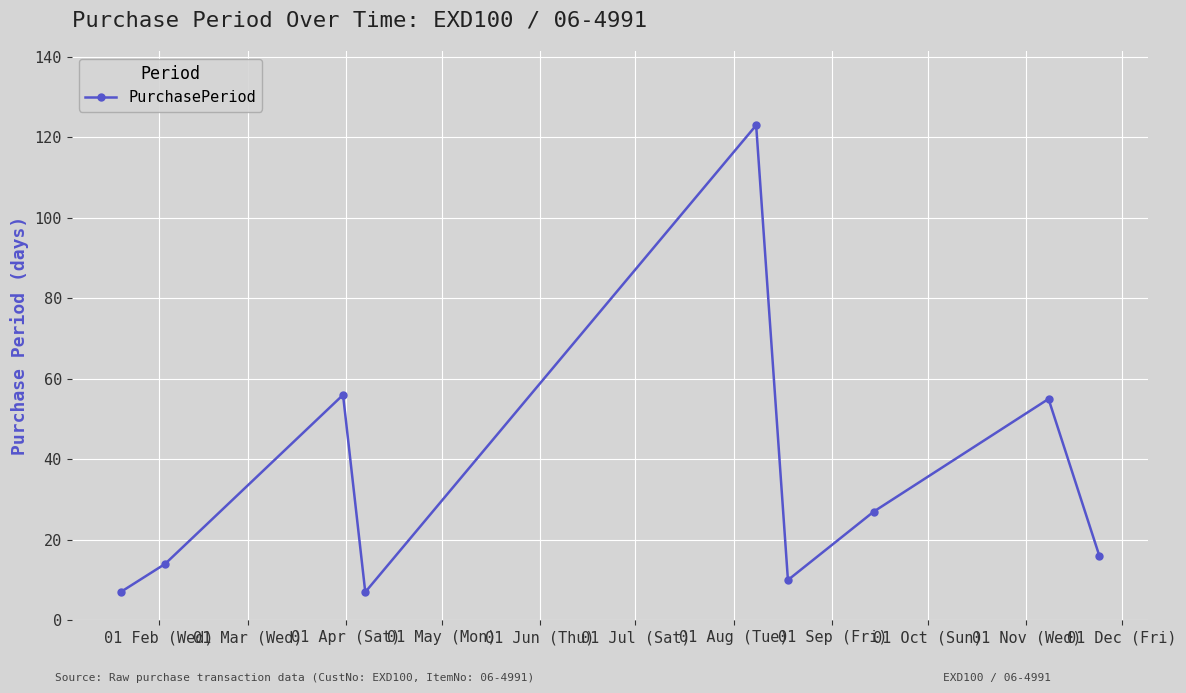

What is the maximum value shown in the chart?

123